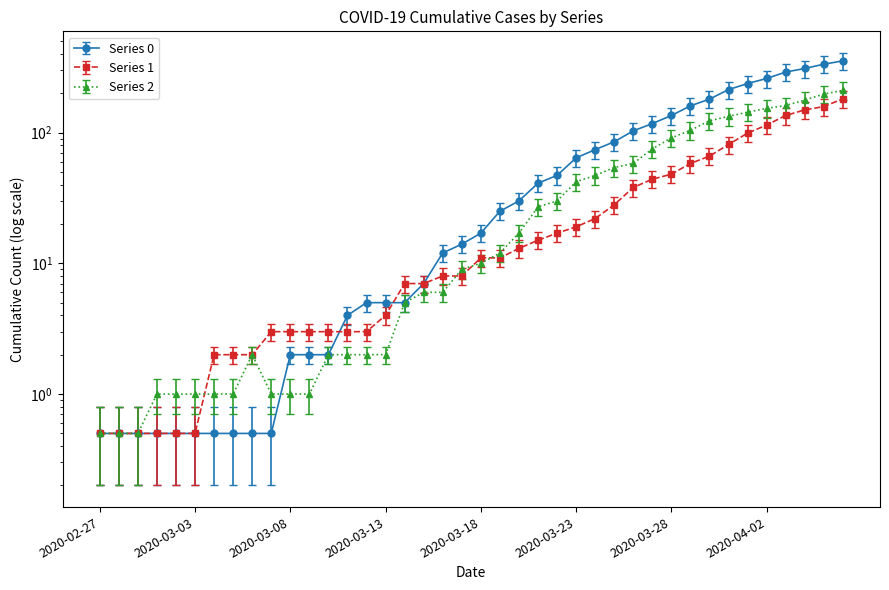

True or false: 0 has a value of 16.3 at 2020-03-17.

False